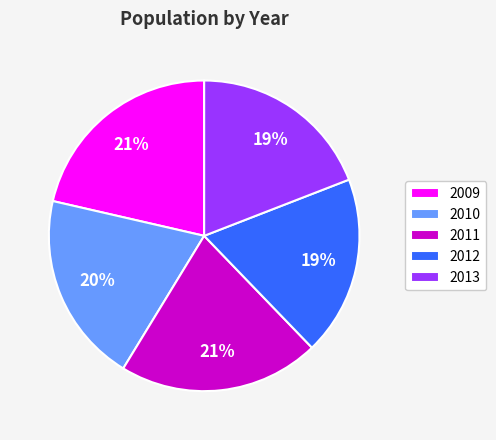

Does 2009 account for over 50% of the chart?

No